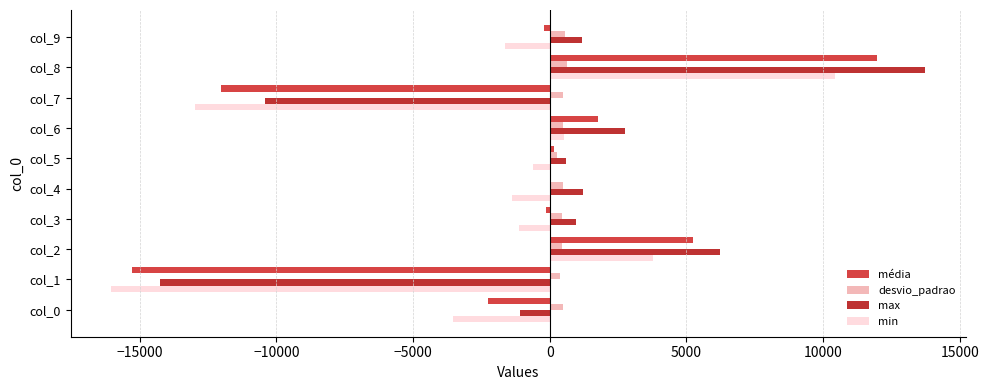

Count the number of categories in the chart.

10